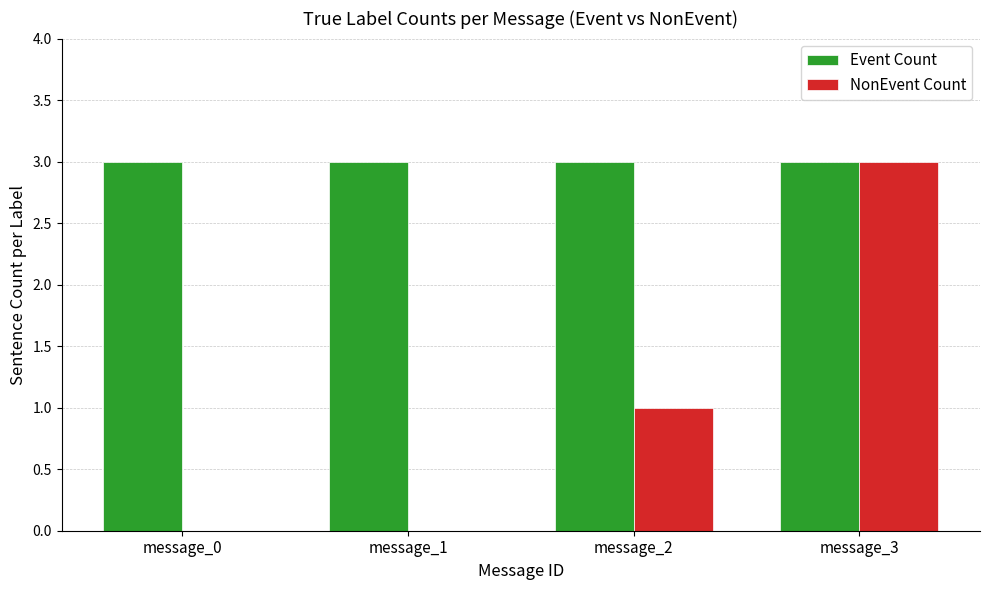

Which series has the largest range (max minus min)?

NonEvent Count